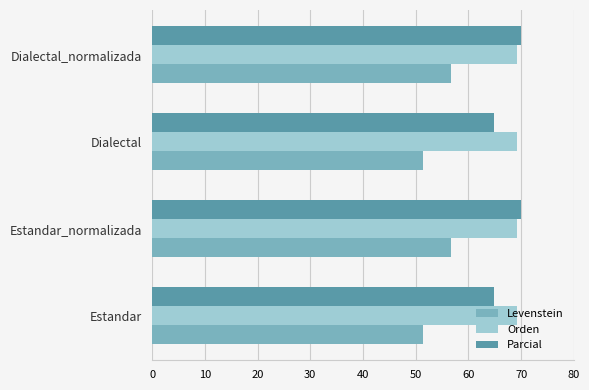

The Orden series shows 69.1 at Dialectal. True or false?

True